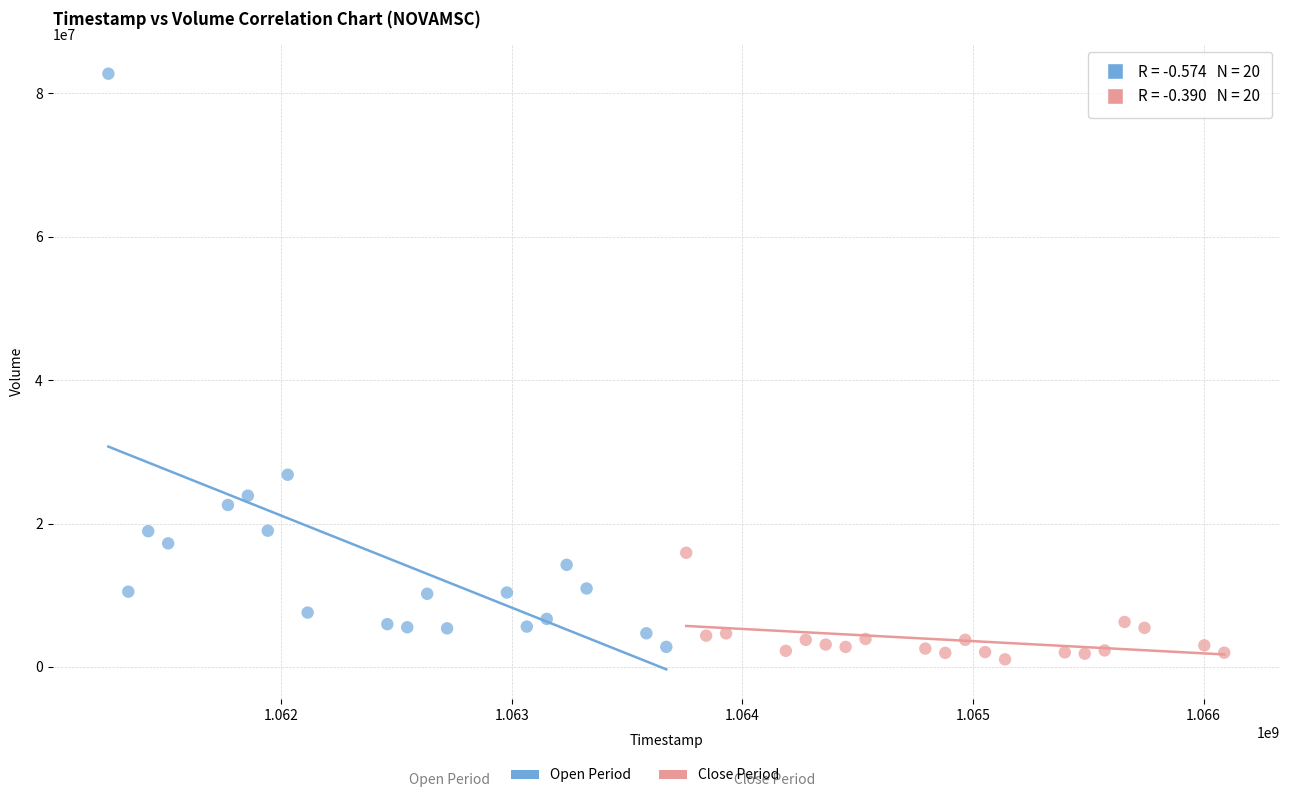

Which series contains the highest Y value?

Open Period